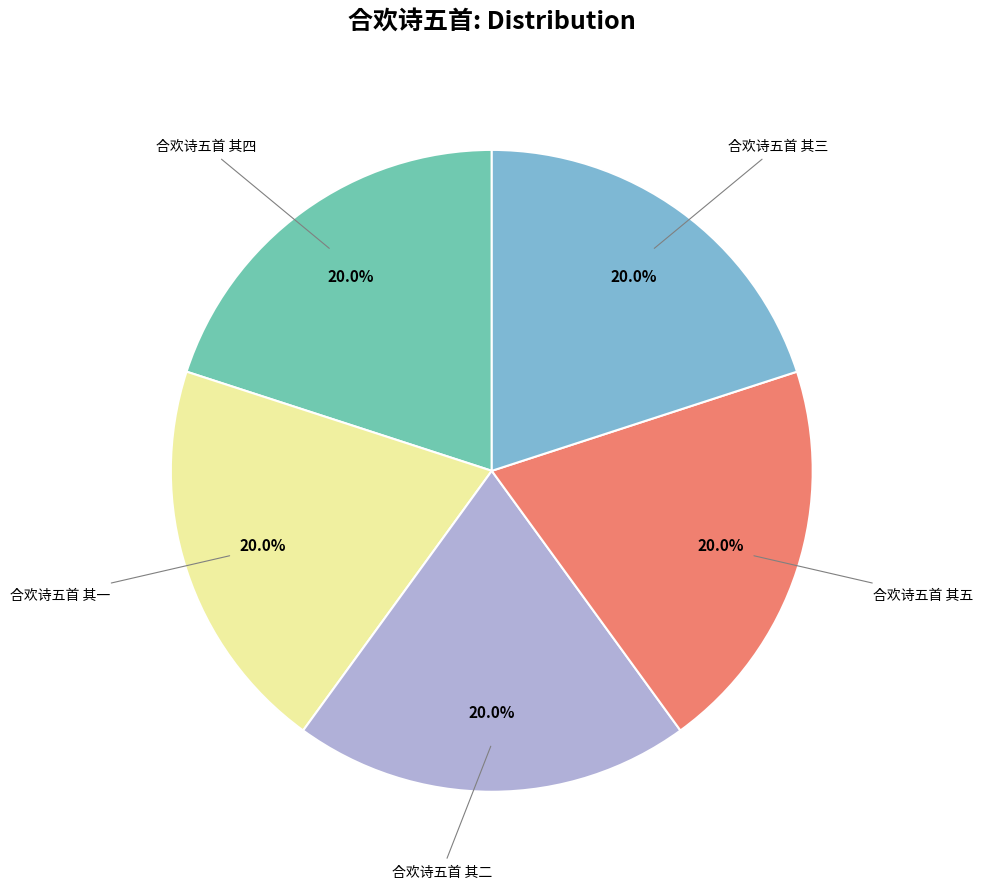

Is there a majority slice in this chart?

No